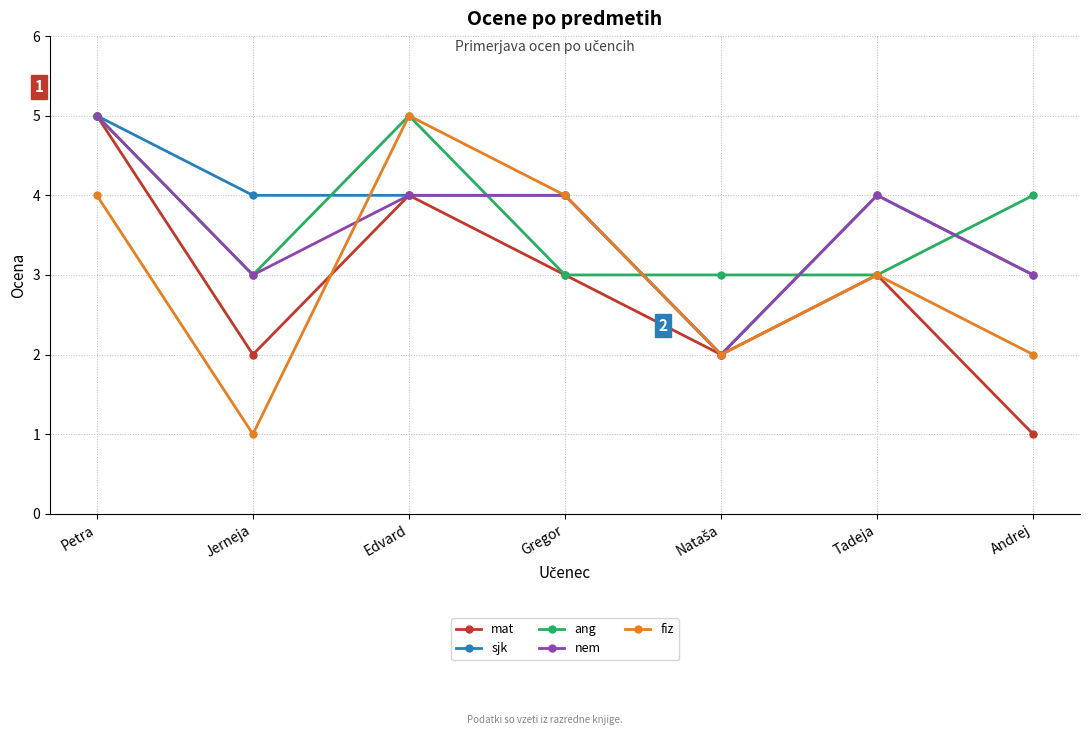

At which label does nem first exceed 4?

Petra